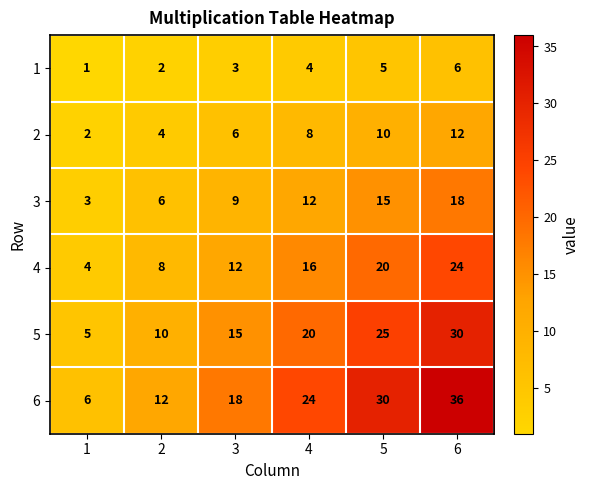

Which series has the widest spread of values?

6